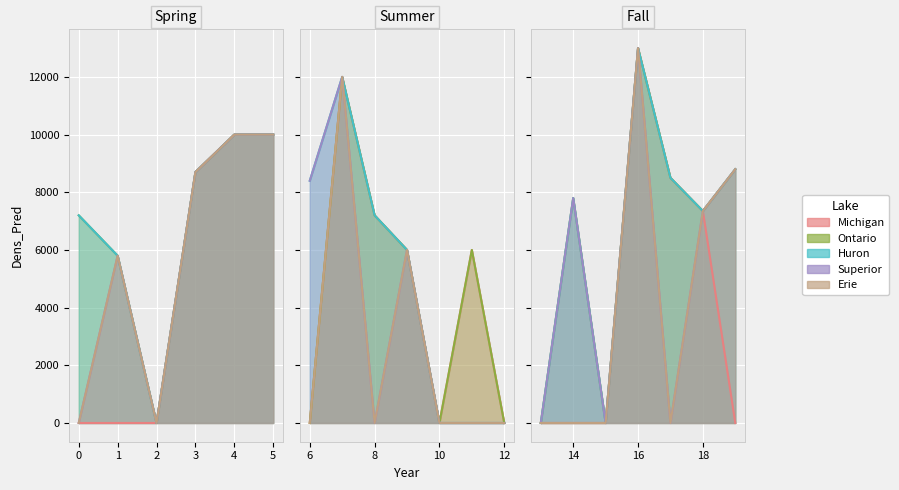

Does the chart display data point markers on the line(s)?

No